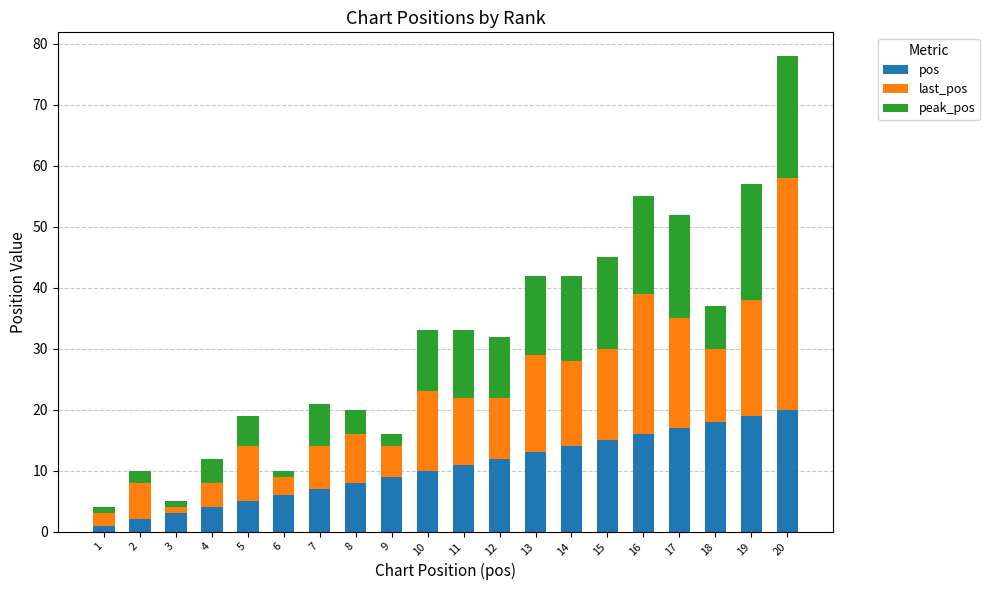

At which category is the sum across all series the highest?

20